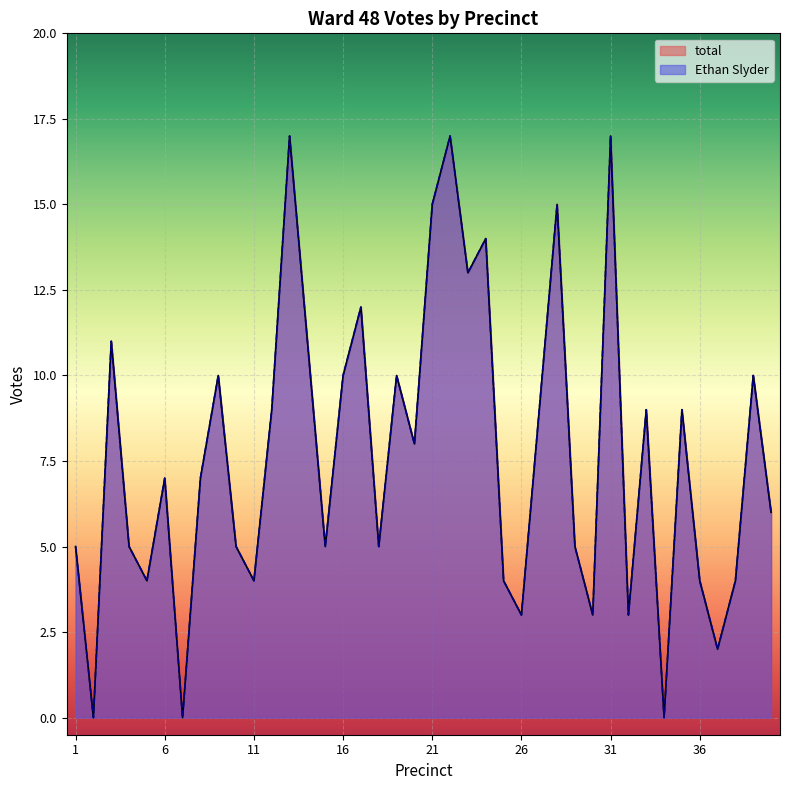

At which category is the sum across all series the highest?

13